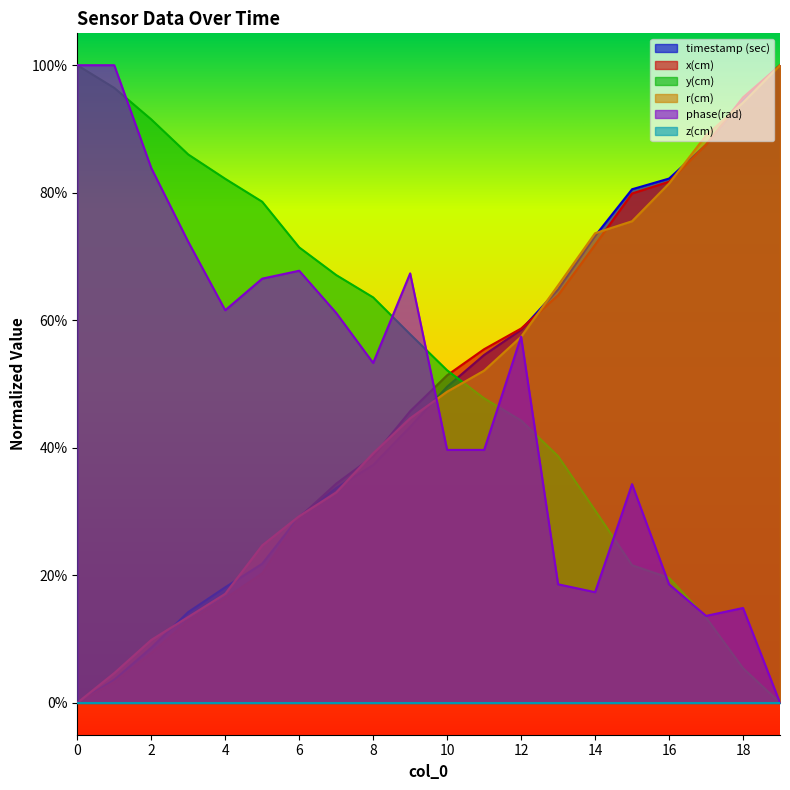

Which label corresponds to the largest value in the chart?

19